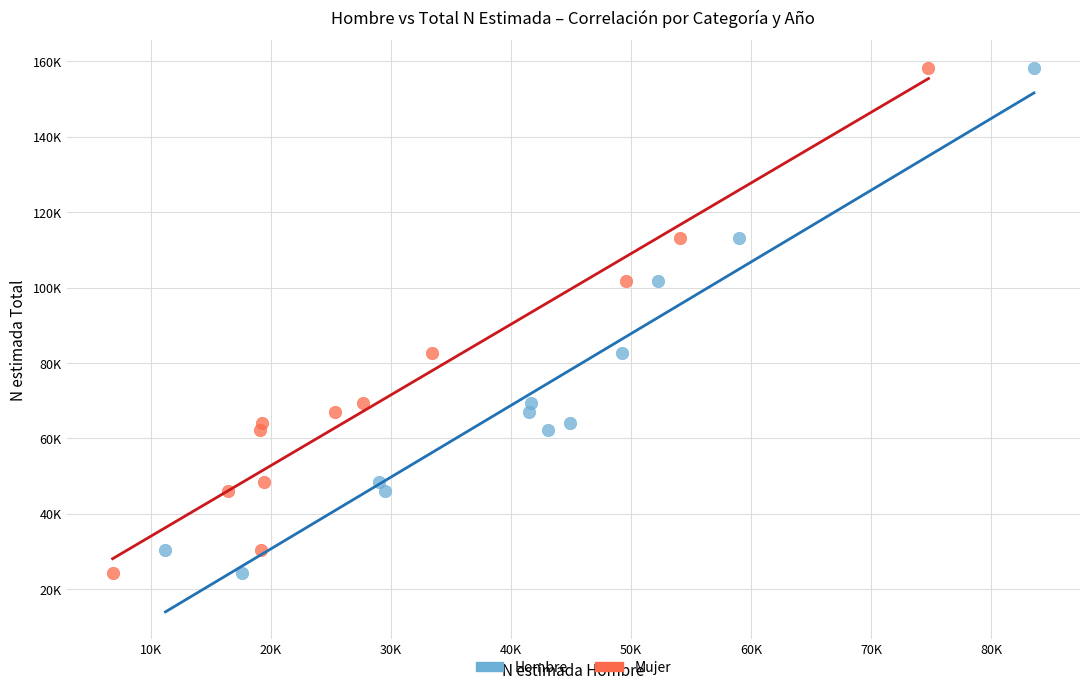

What are all the series names shown in the legend?

Hombre, Mujer